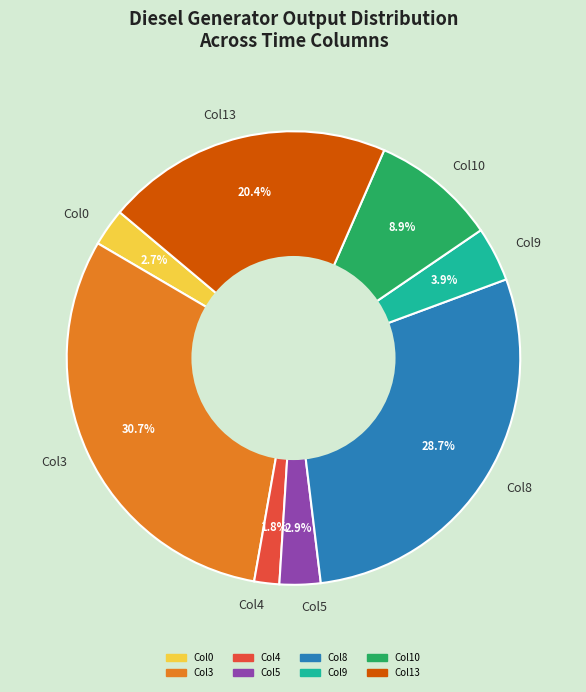

What is the largest slice in the pie chart?

Col3